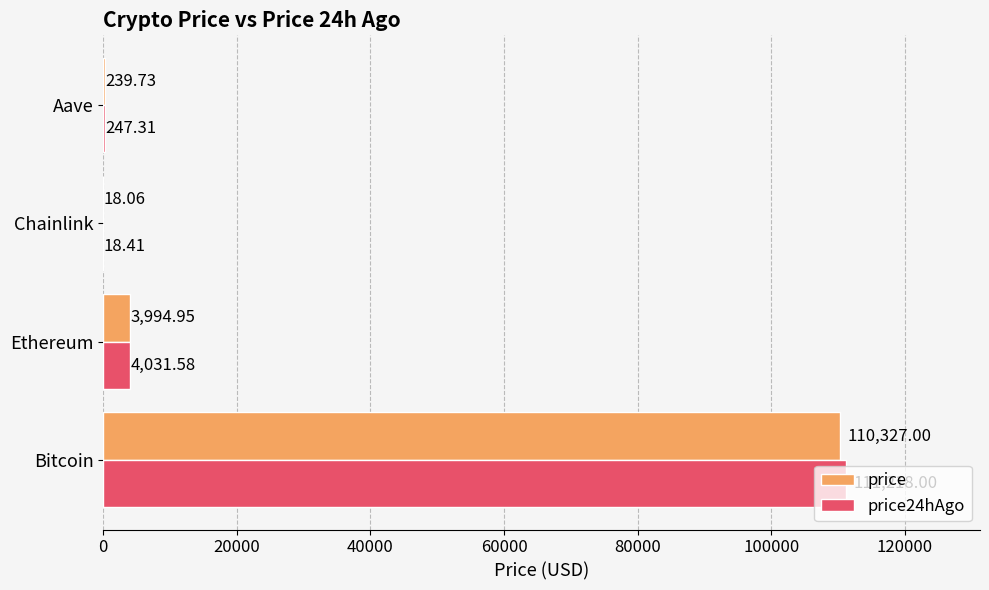

What is the total value across all series at Aave?

487.0